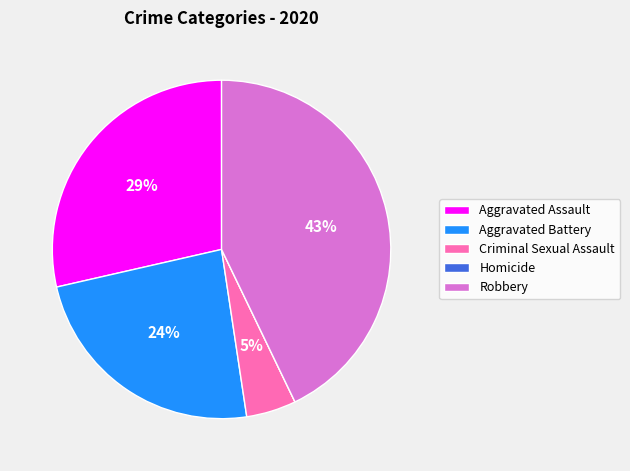

Is it true that Robbery is 30% of the pie?

False